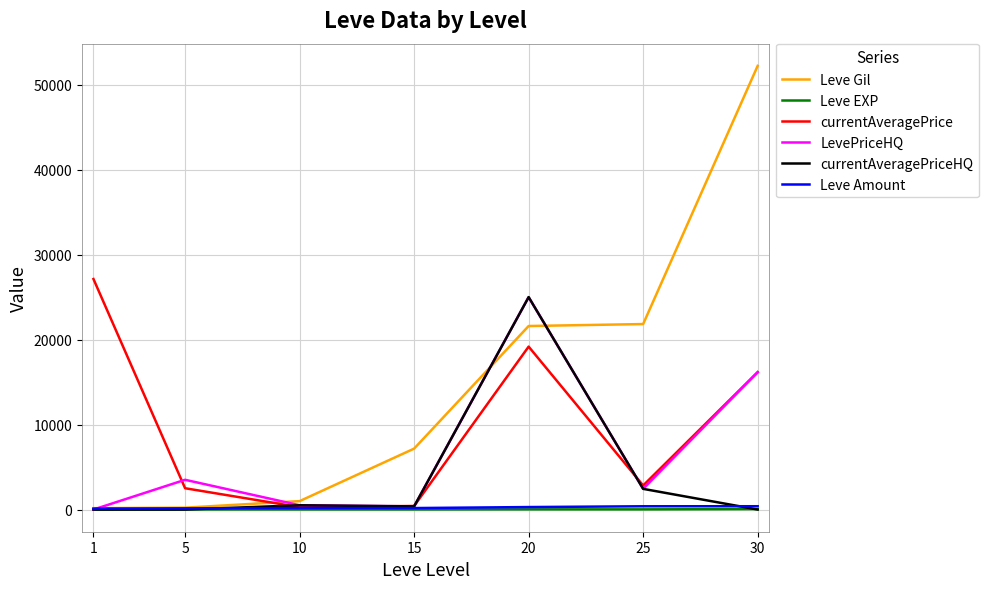

What is the total value across all series at 30?

84994.3